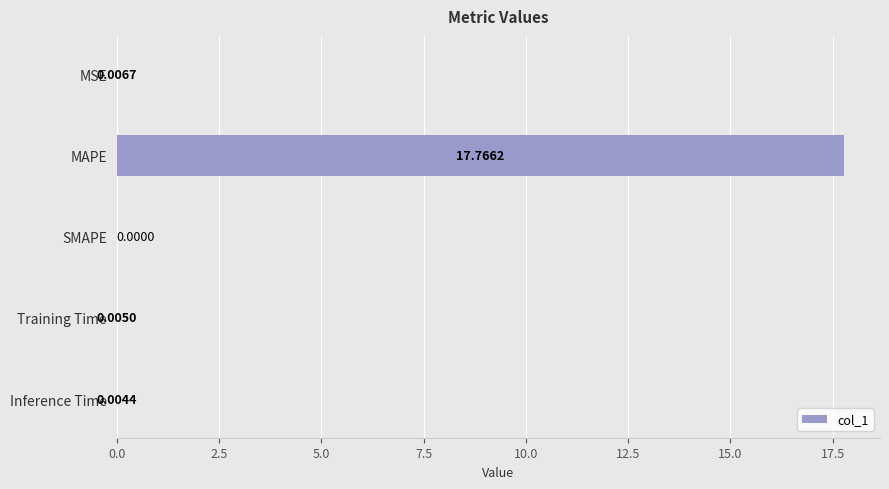

How many data points does each series have?

5